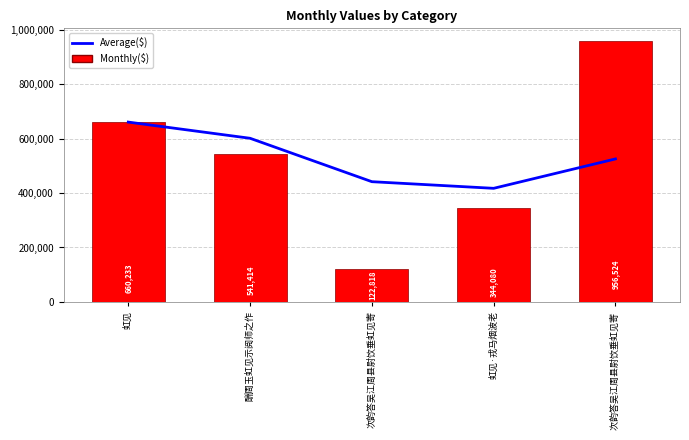

Which series has the widest spread of values?

Monthly($)